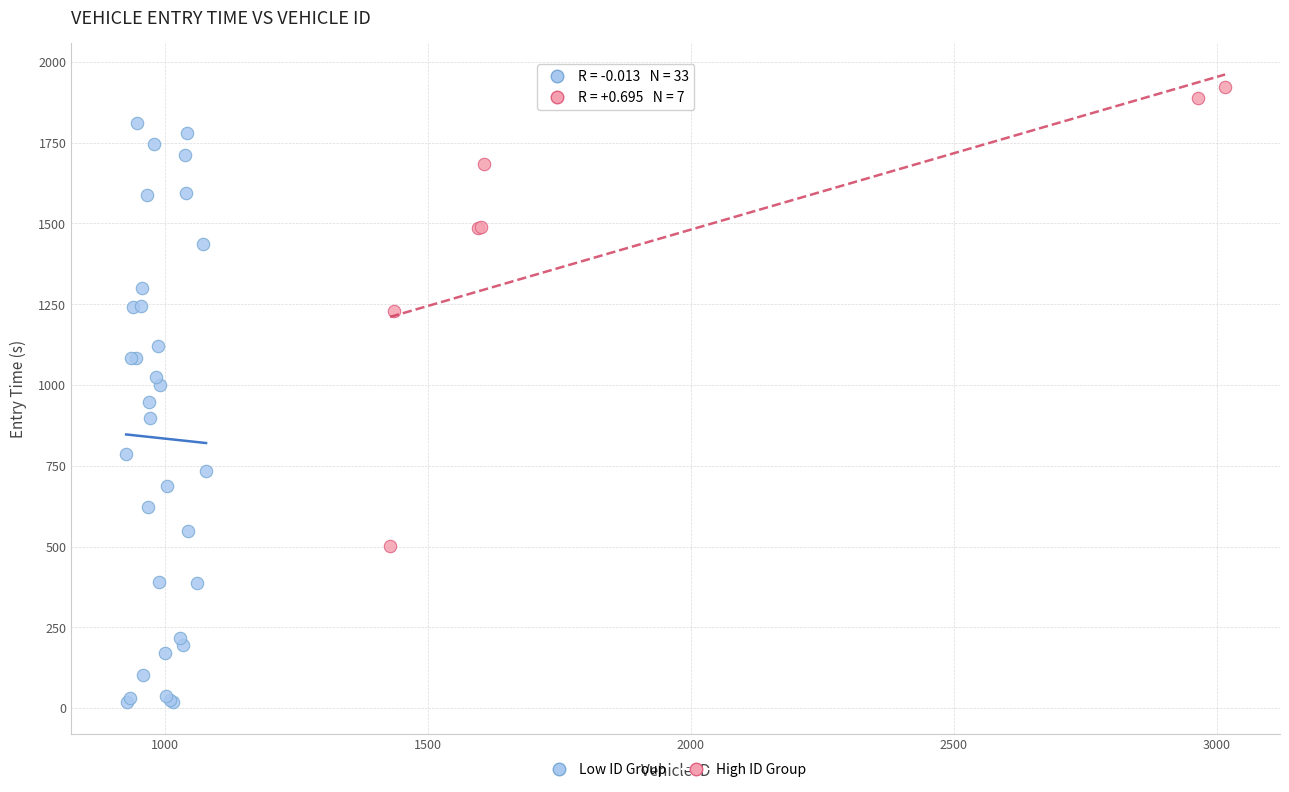

Which series reaches the minimum Y coordinate?

Low ID Group